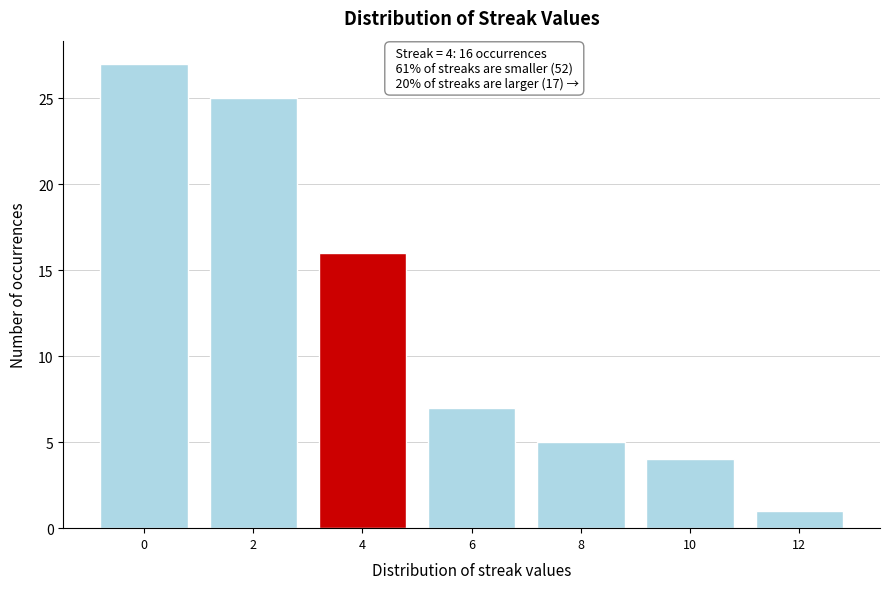

Reading left to right, extract all data points from this chart.

0=27	2=25	4=16	6=7	8=5	10=4	12=1